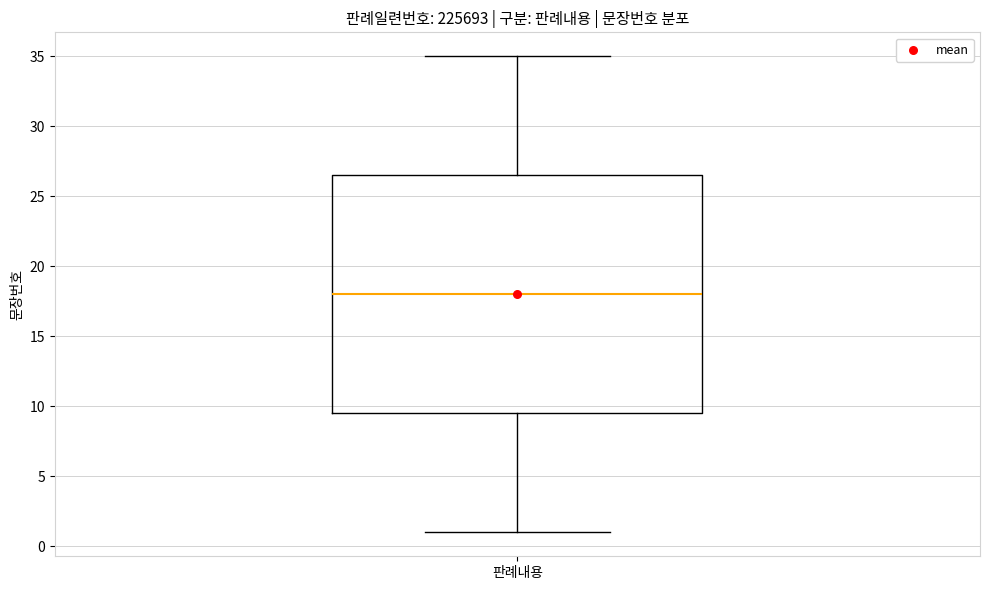

Where does the upper whisker of the box for 판례내용 end on the y-axis? The values are not printed on the chart, so give them approximately, as read against the axis.

35.0